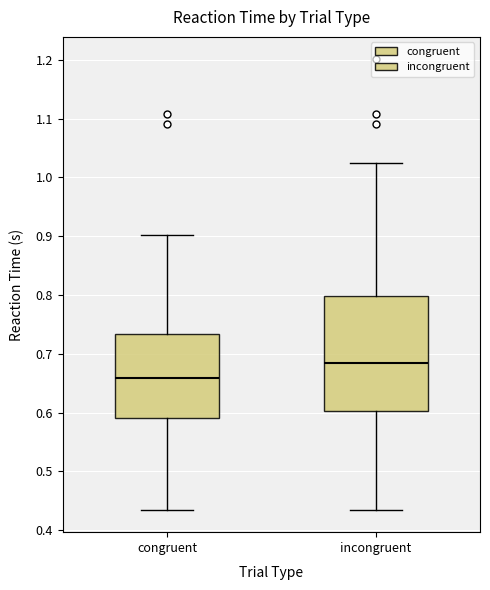

Where does the lower whisker of the box for incongruent end on the y-axis? The values are not printed on the chart, so give them approximately, as read against the axis.

0.43